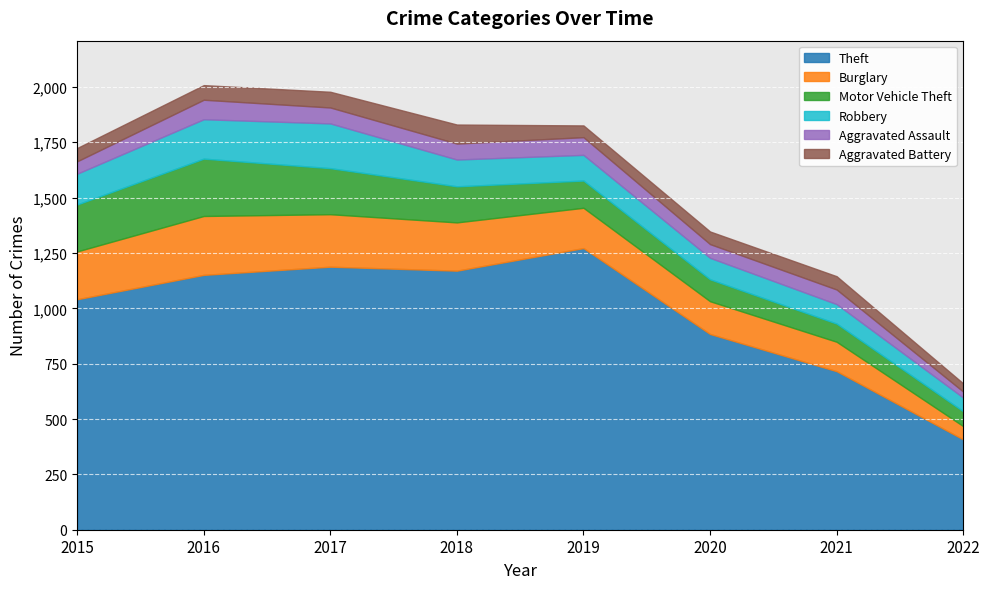

Which category has the highest value across all series?

2019